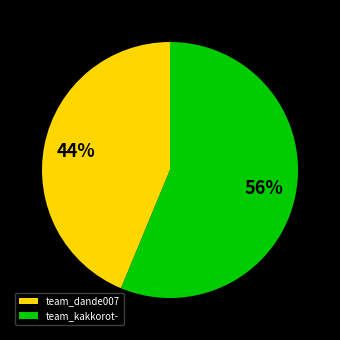

Rank the categories by value from lowest to highest.

team_dande007, team_kakkorot-